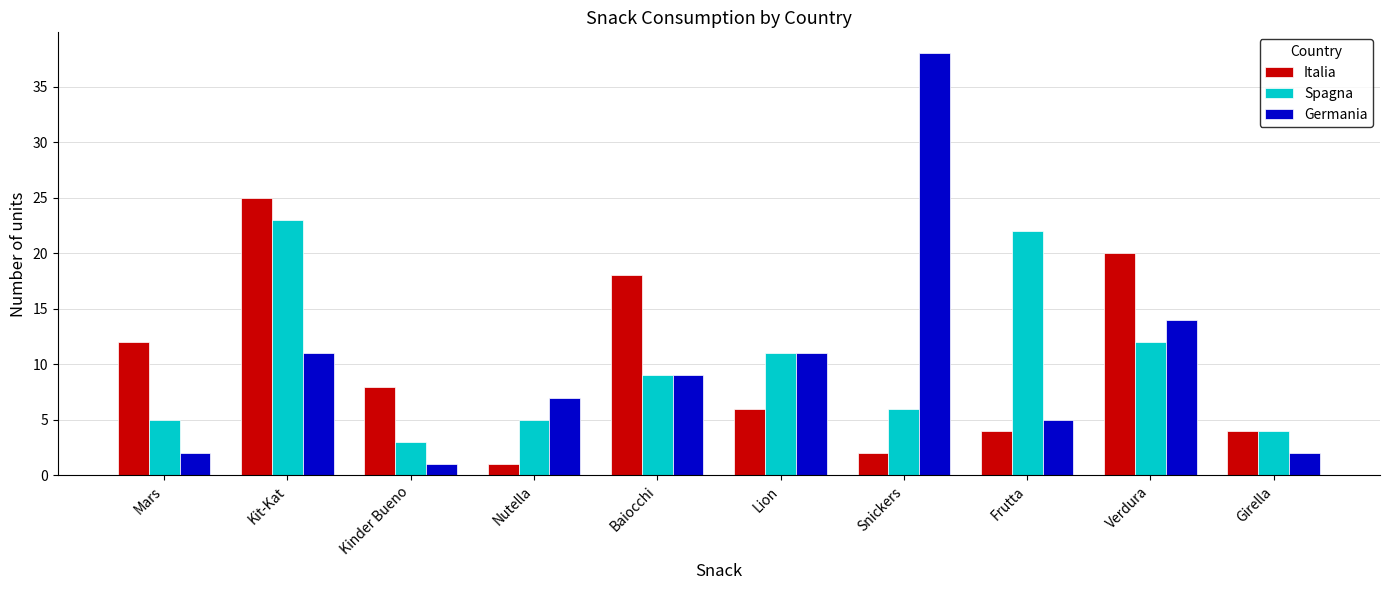

What is the label of the 1st bar from the right?

Girella